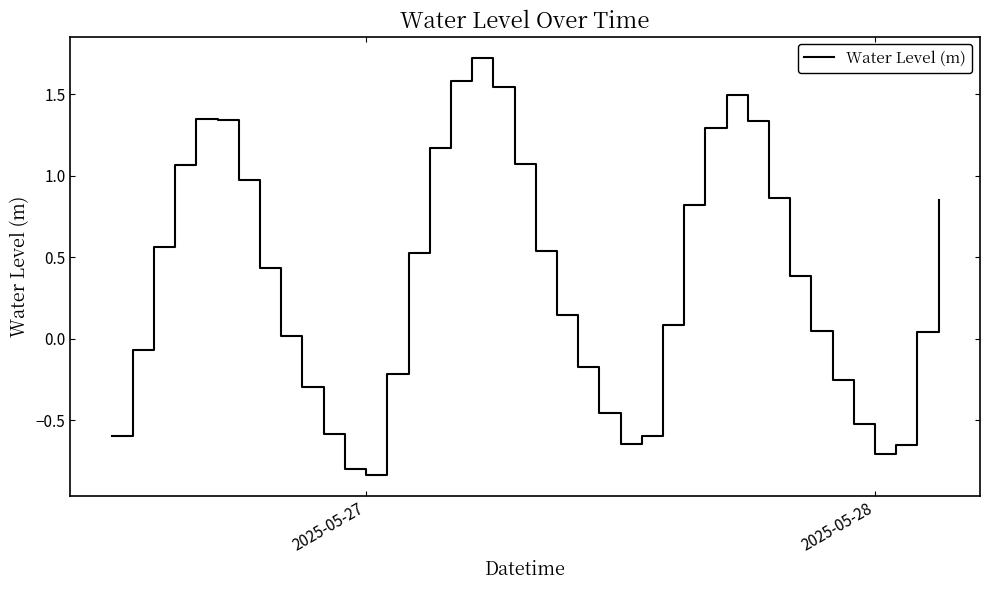

What is the difference between the maximum and minimum values?

2.6